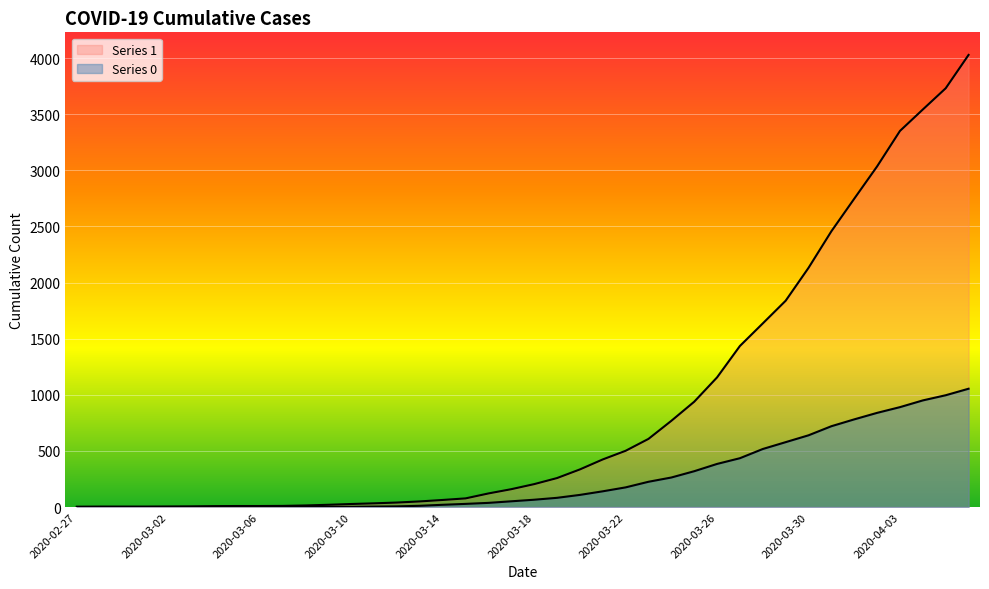

Read the 1 value at 2020-03-25, to the nearest 50.

950